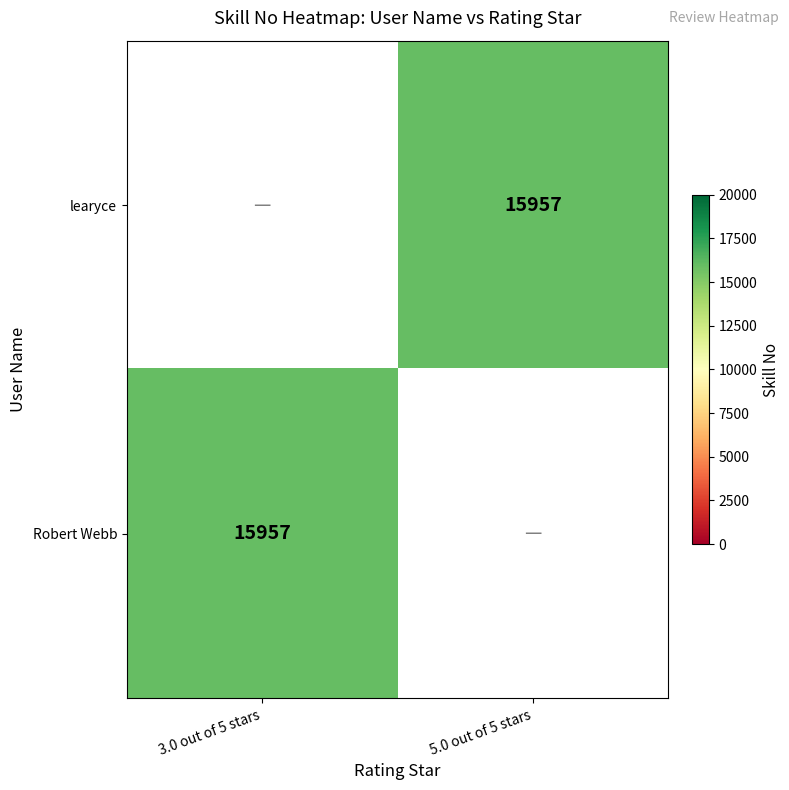

How many data points does each series have?

2